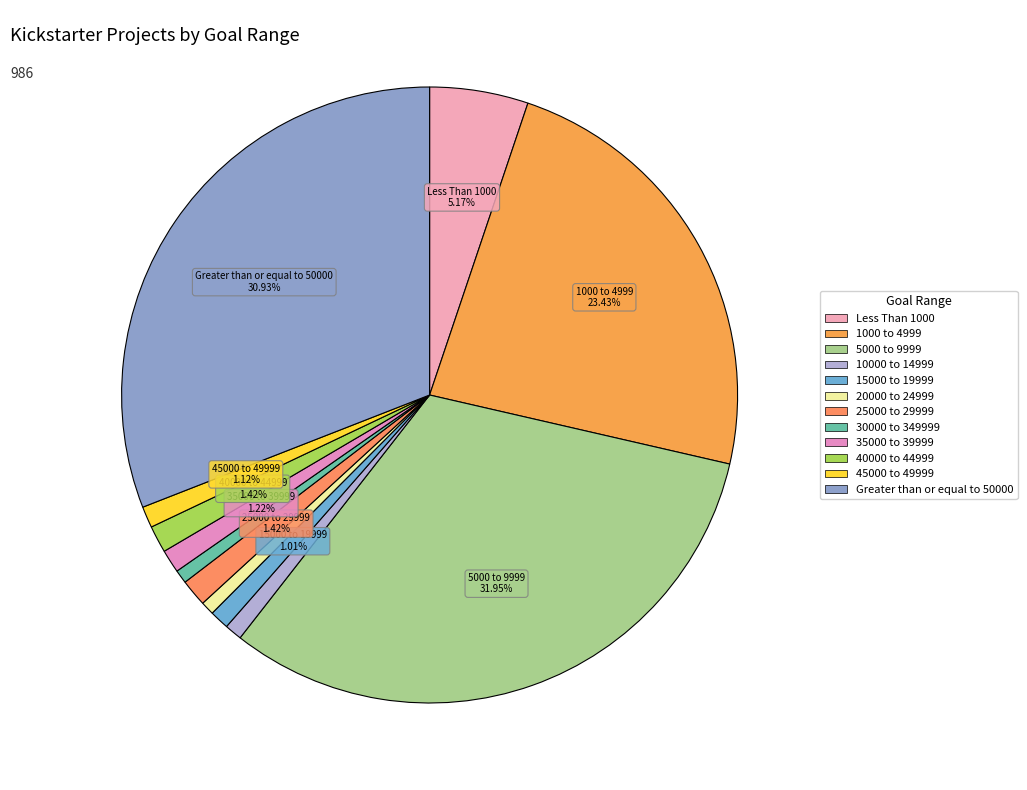

To the nearest percent, what percentage of the pie is Greater than or equal to 50000?

31%